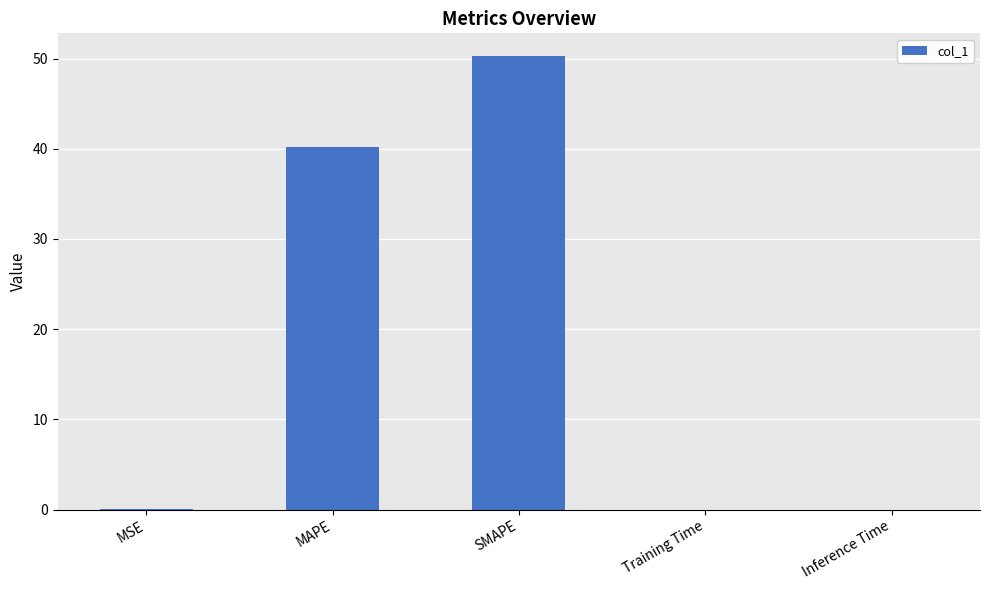

At which label is the value closest to 25?

MAPE